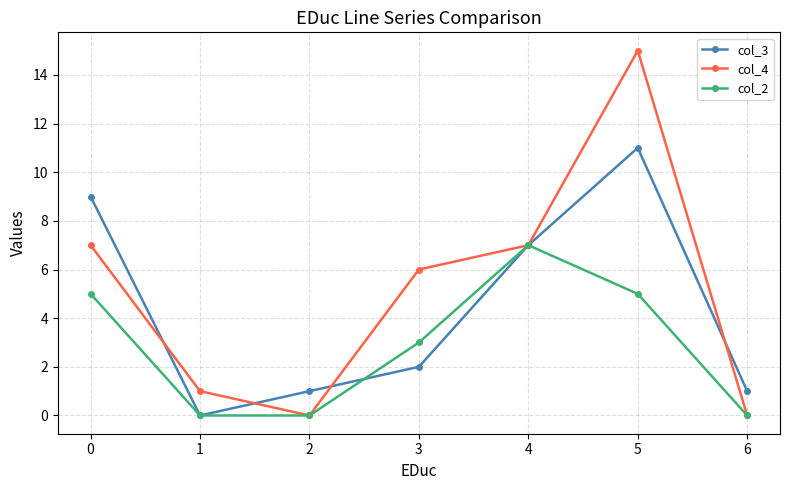

Where is col_2 nearest to the value 3?

3